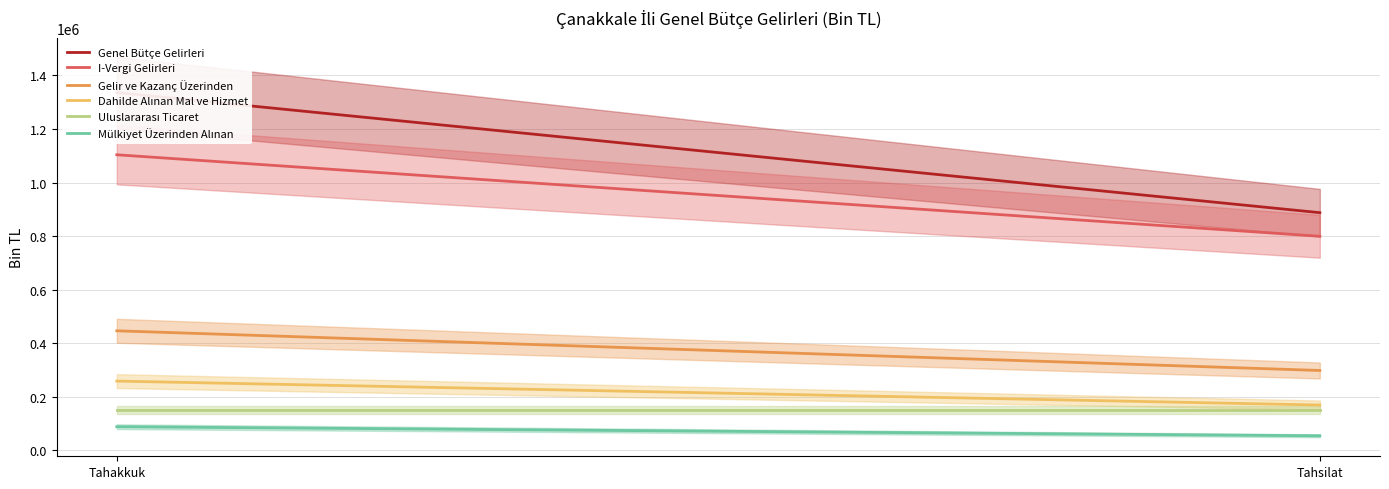

At which category does the chart reach its minimum across all series?

Tahsilat